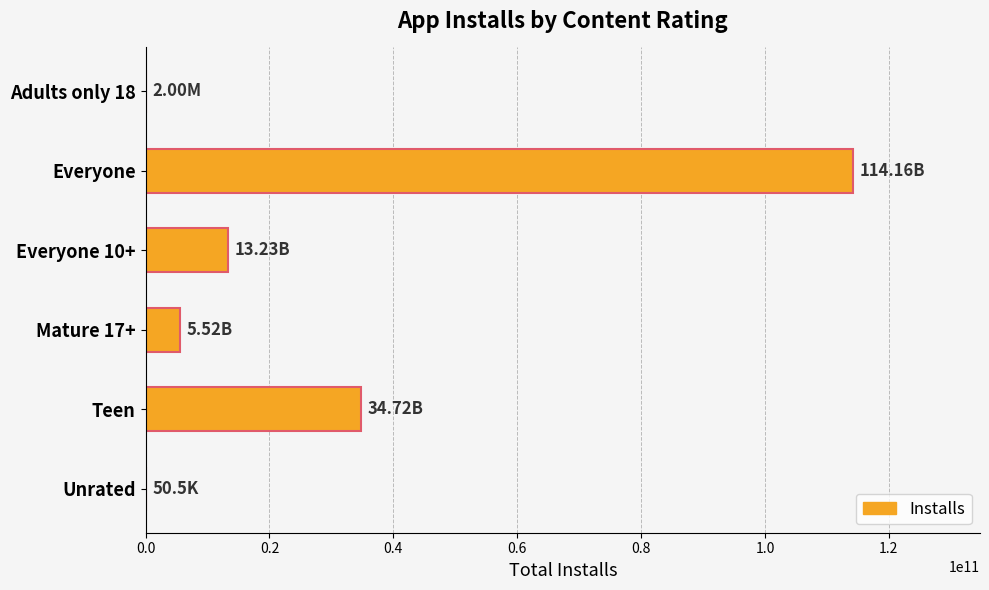

Between Everyone 10+ and Everyone, which is larger?

Everyone